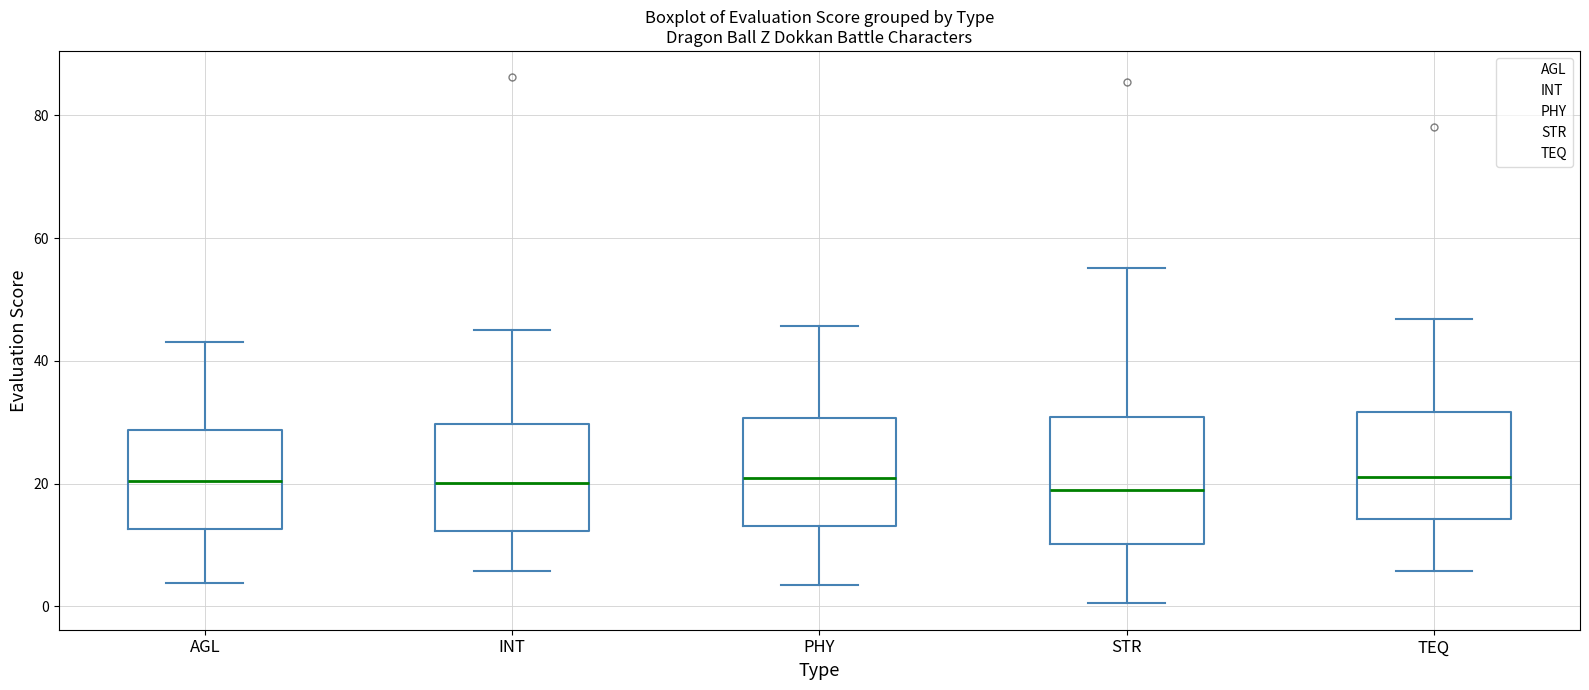

Where does the median line of the box for AGL sit on the y-axis? The values are not printed on the chart, so give them approximately, as read against the axis.

20